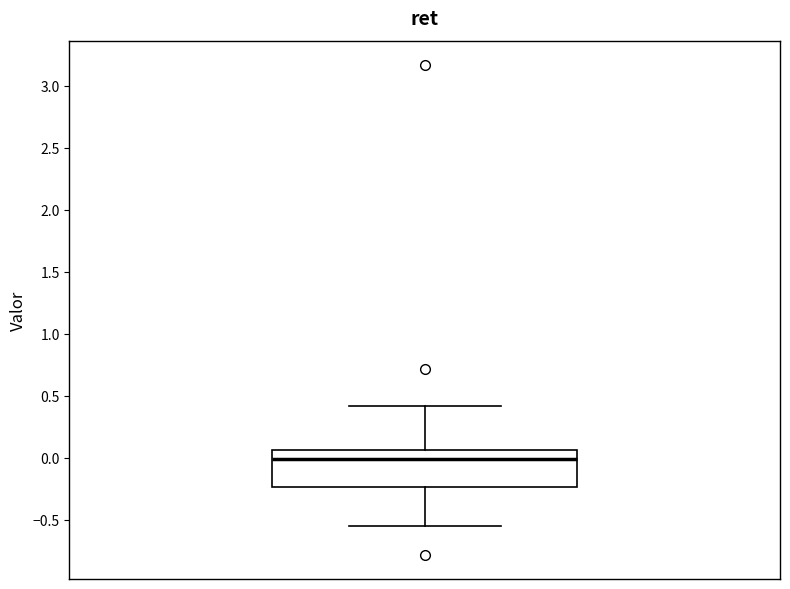

Where is the upper edge of the box on the y-axis? The values are not printed on the chart, so give them approximately, as read against the axis.

0.05